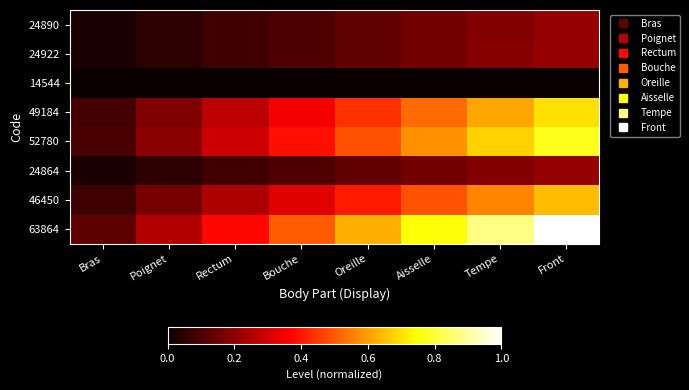

At how many categories does at least one series exceed 0?

8